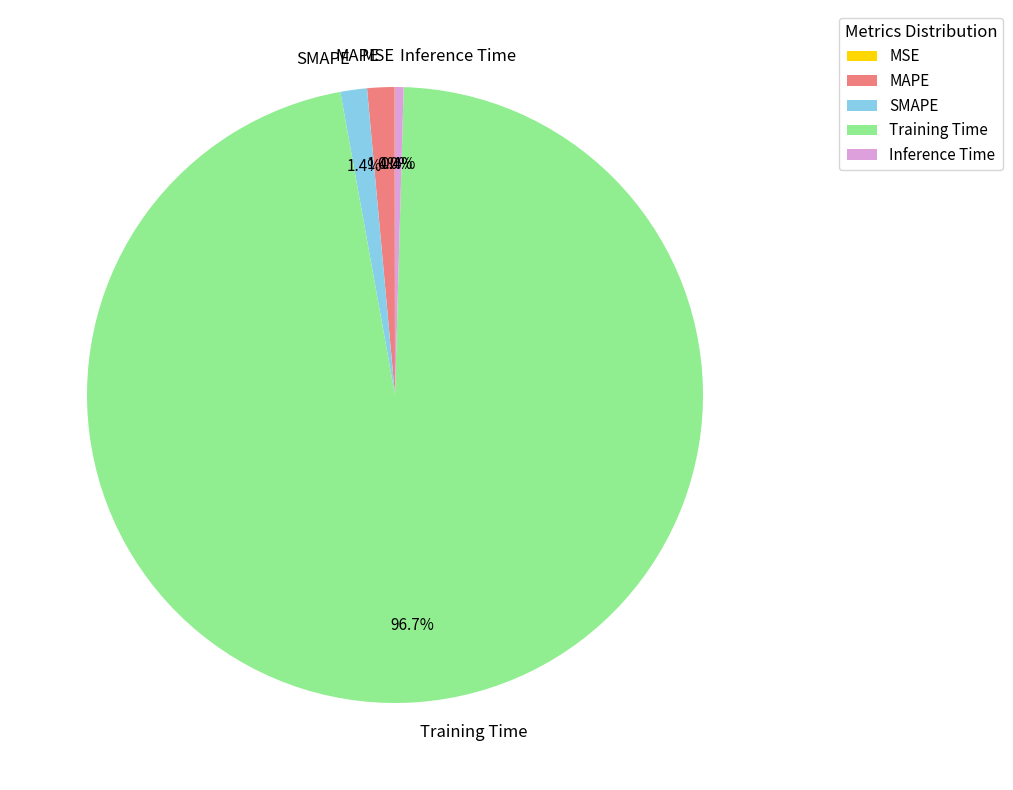

Which category has the biggest portion of the pie?

Training Time